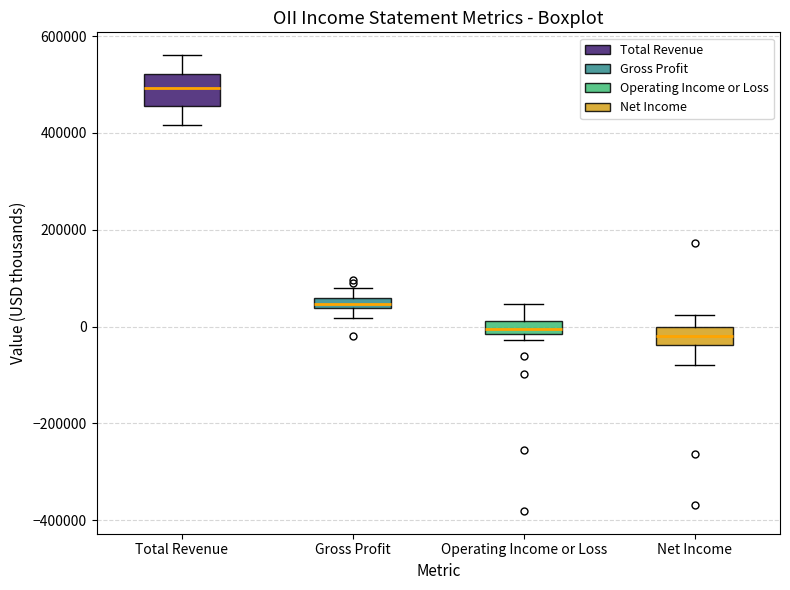

Which box has the highest median line?

Total Revenue